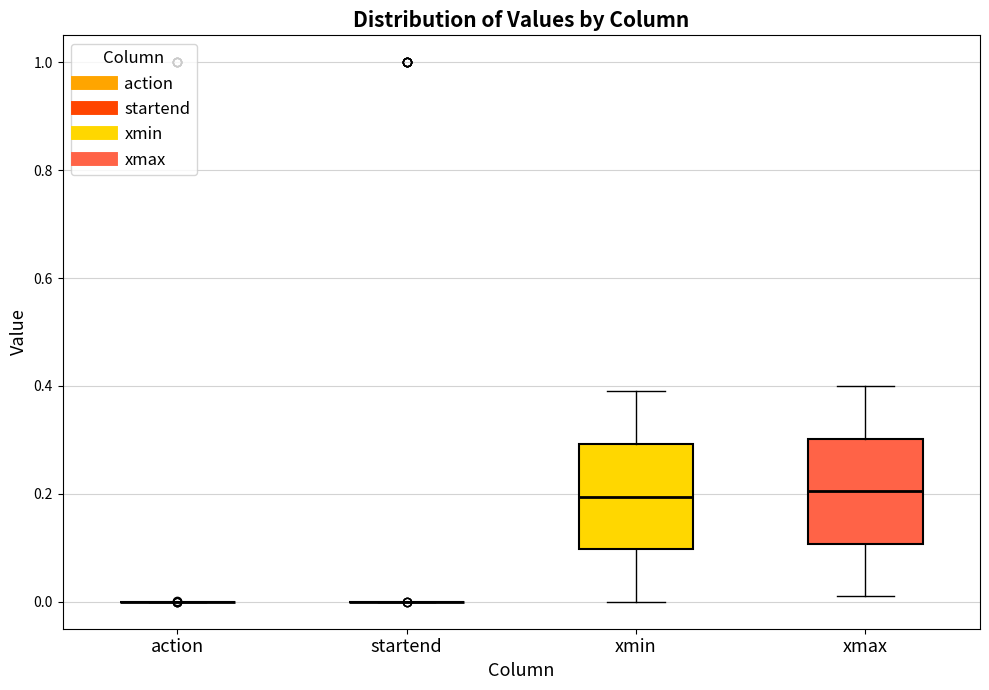

Reading left to right, transcribe this box plot: for each box, give where its median line is, the range the box spans, and where its two whiskers end, as read against the y-axis. The values are not printed on the chart, so give them approximately, as read against the axis.

action: box collapsed to a line at 0.00, whiskers 0.00 to 0.00
startend: box collapsed to a line at 0.00, whiskers 0.00 to 0.00
xmin: median 0.20, box 0.10 to 0.30, whiskers 0.00 to 0.40
xmax: median 0.20, box 0.10 to 0.30, whiskers 0.02 to 0.40